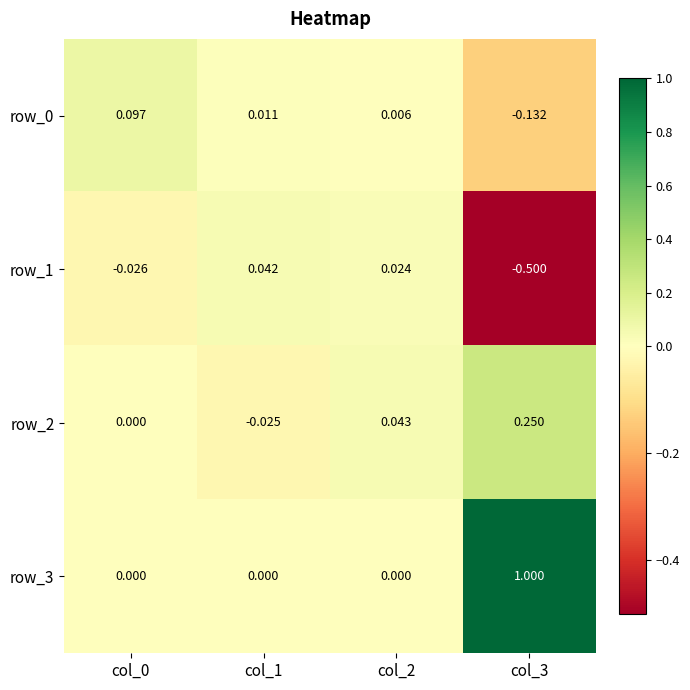

Is the value of row_3 at col_3 greater than the value of row_0 at col_3?

Yes